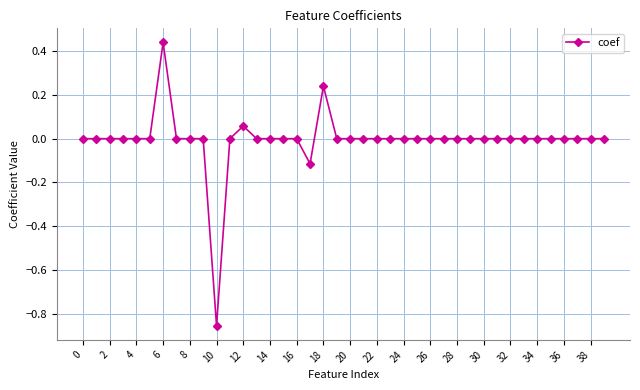

What is the difference between the maximum and minimum values?

1.3